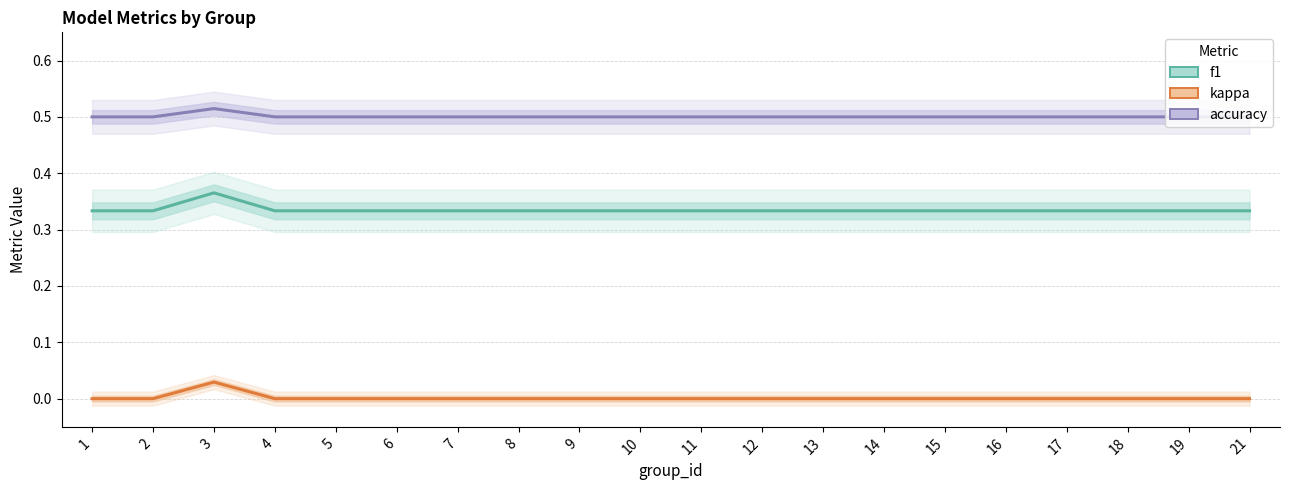

True or false: kappa has a value of -0.0 at 15.

False